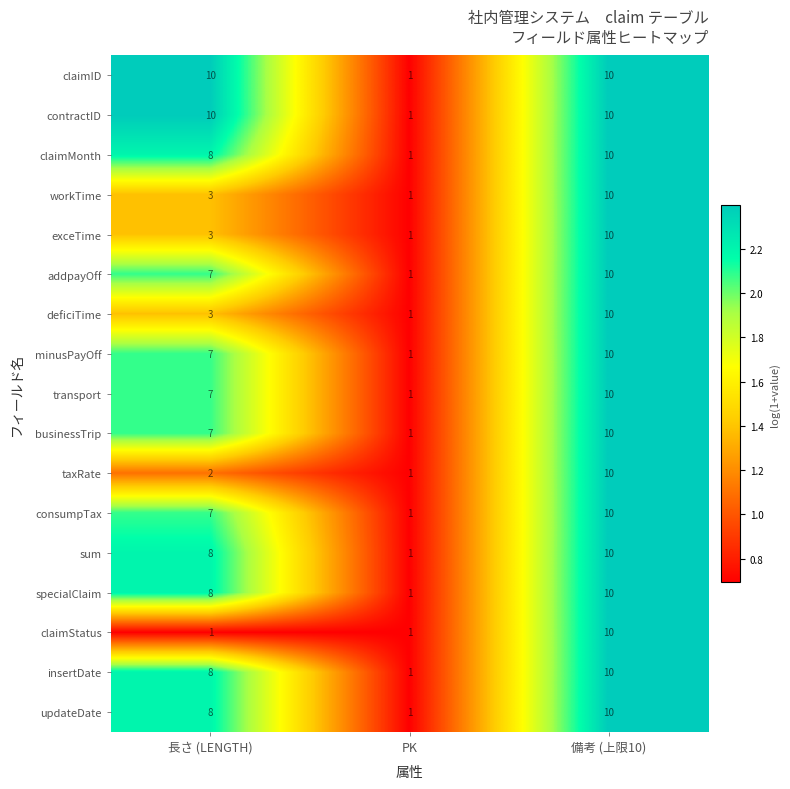

What is the total value across all series at 備考 (上限10)?

170